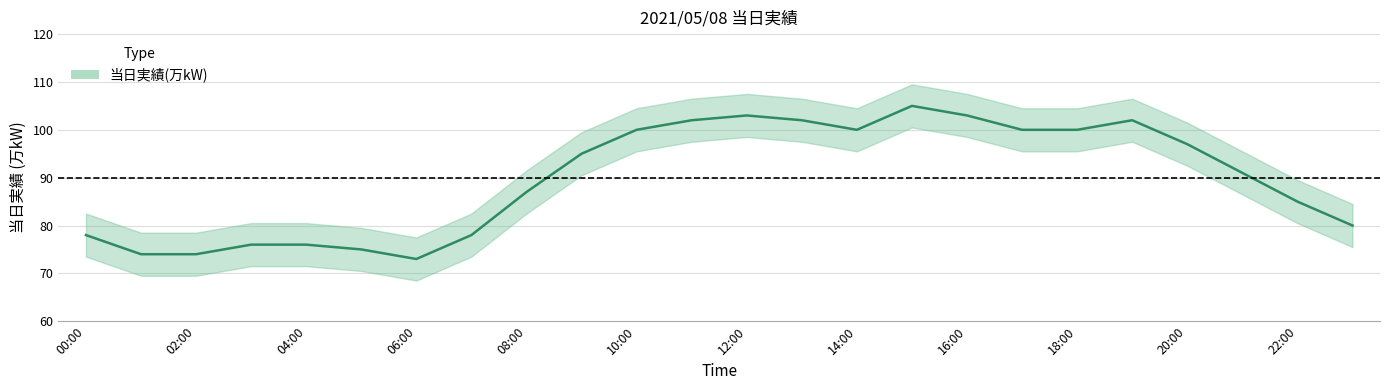

Rank the categories by value from highest to lowest.

15:00, 12:00, 16:00, 11:00, 13:00, 19:00, 10:00, 14:00, 17:00, 18:00, 20:00, 09:00, 21:00, 08:00, 22:00, 23:00, 00:00, 07:00, 03:00, 04:00, 05:00, 01:00, 02:00, 06:00